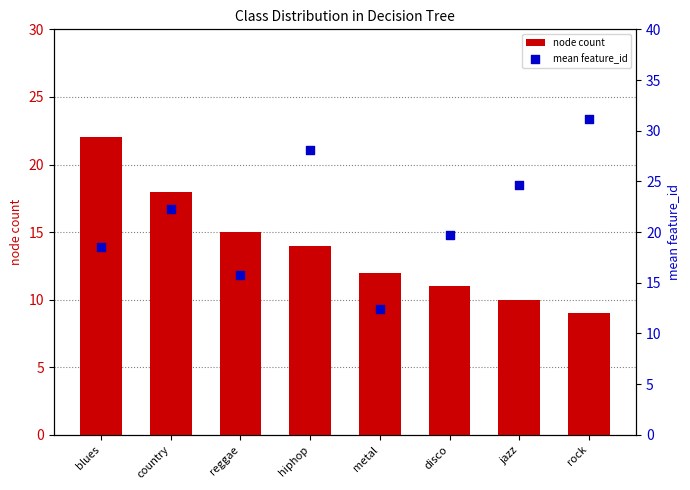

Which series reaches the minimum Y coordinate?

node count